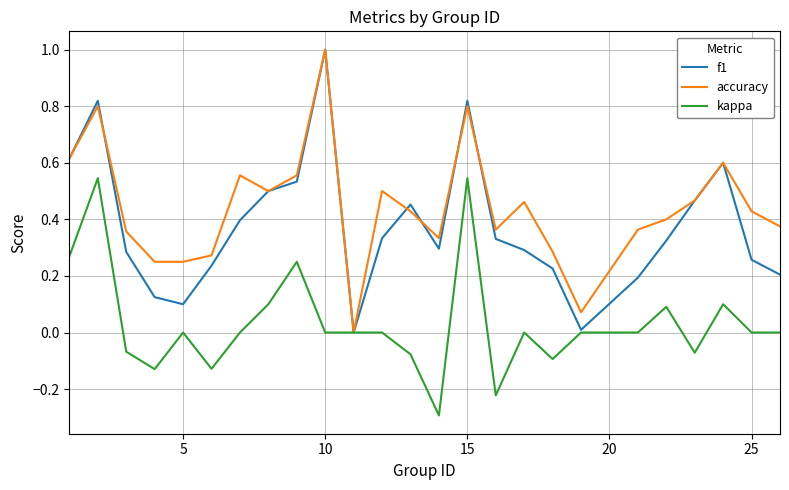

List the series in order of their overall mean, highest first.

accuracy, f1, kappa